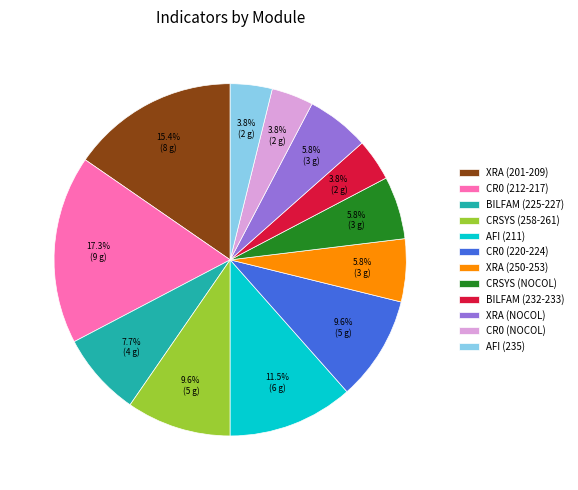

Is there any slice that represents more than half of the pie?

No